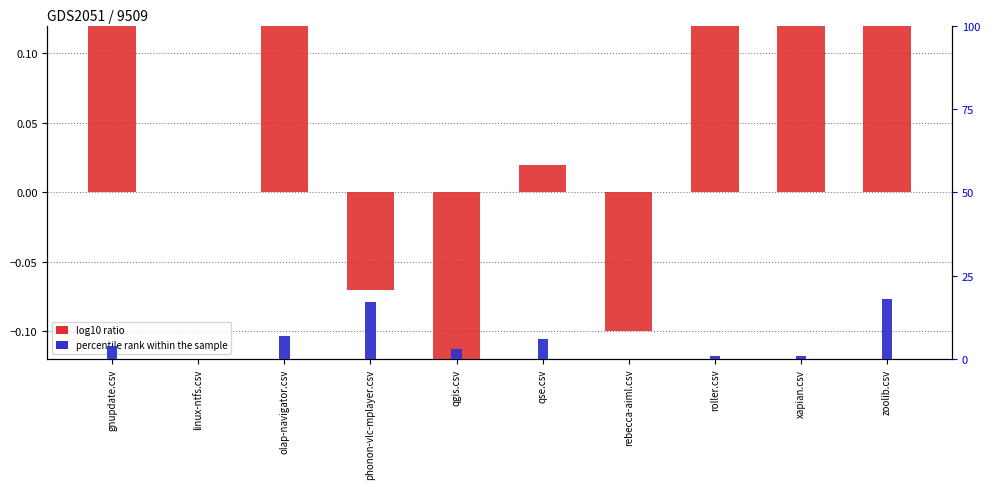

What is the label of the 3rd bar from the right?

roller.csv